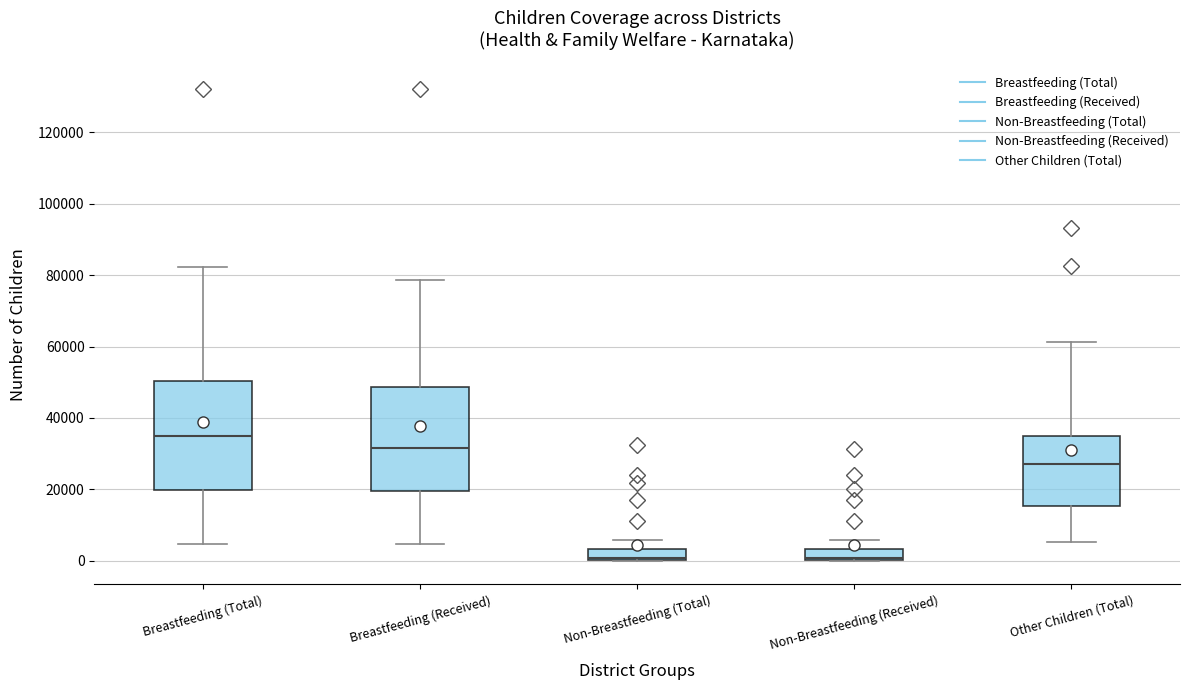

Where does the lower whisker of the box for Other Children (Total) end on the y-axis? The values are not printed on the chart, so give them approximately, as read against the axis.

6000